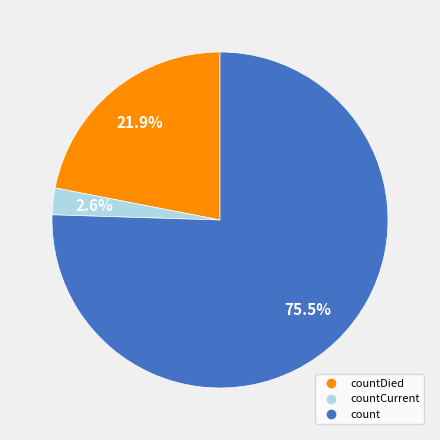

Does any single category account for the majority?

Yes